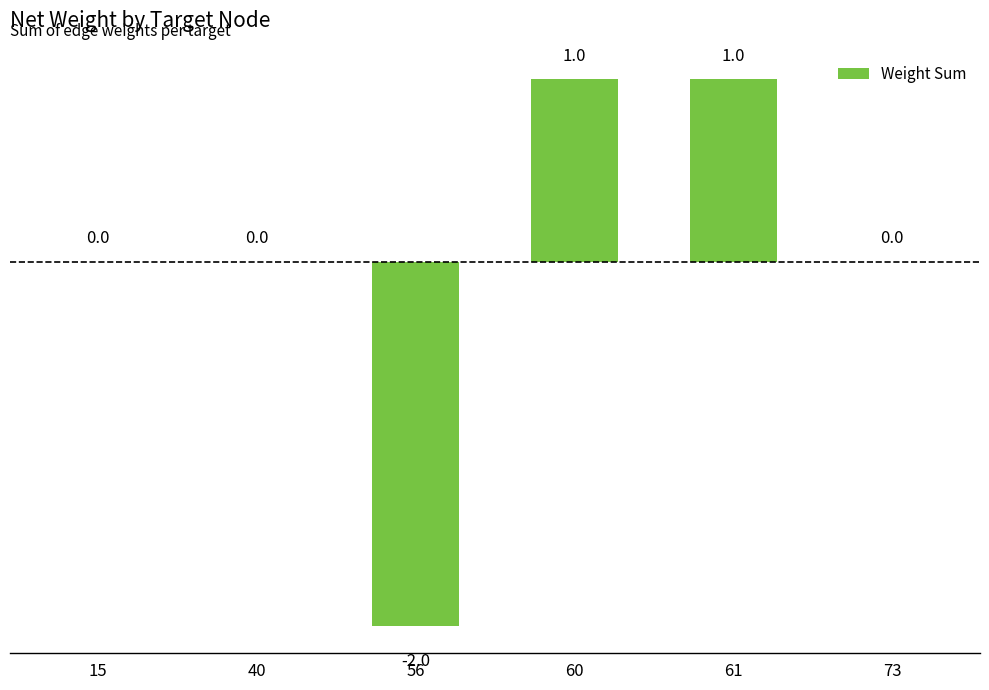

Is it true that the value at 15 is 2?

False